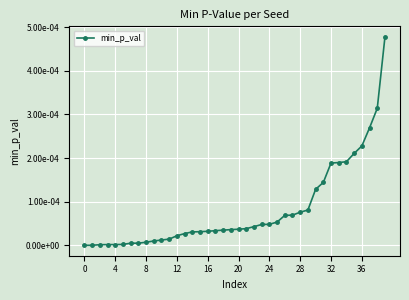

Is this an area chart (filled region under the line)?

No